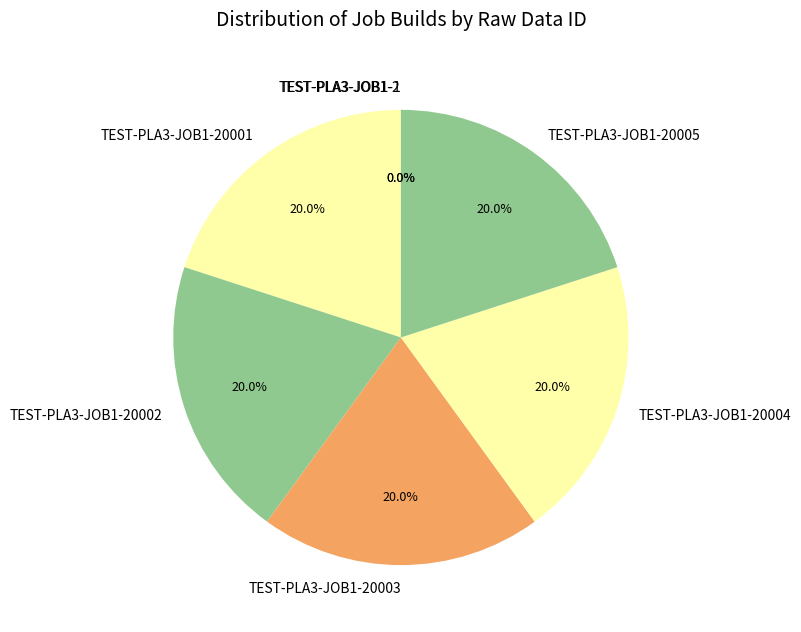

Is there any slice that represents more than half of the pie?

No